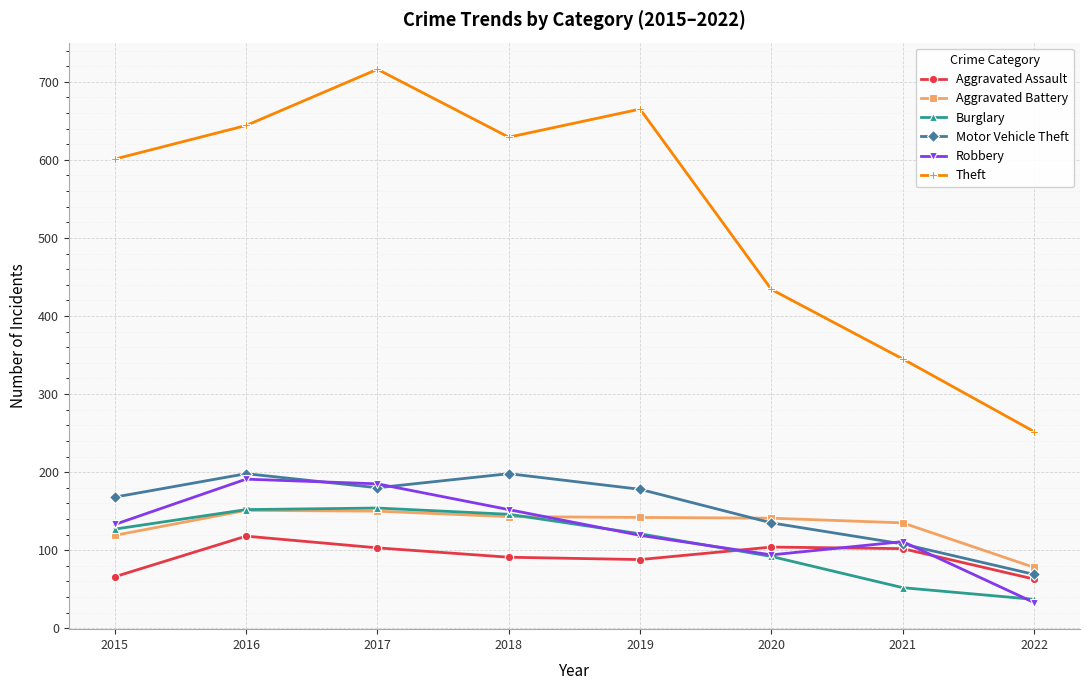

How many interior local valleys does the Theft series have?

1